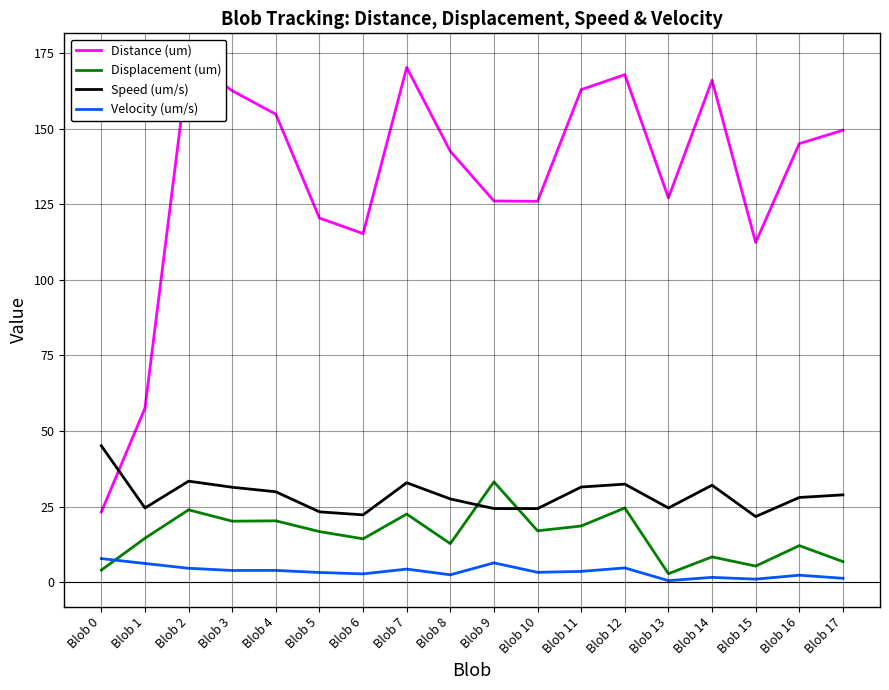

Reading left to right, extract all data points from this chart.

Distance (um): 23.3	57.6	172.9	162.5	154.7	120.4	115.3	170.2	142.5	126.1	125.9	162.9	167.8	127.1	166.0	112.3	145.0	149.4
Displacement (um): 4.0	14.6	24.0	20.2	20.3	16.8	14.4	22.5	12.8	33.2	17.0	18.6	24.6	2.8	8.4	5.4	12.1	6.8
Speed (um/s): 45.1	24.6	33.4	31.4	29.9	23.3	22.3	32.9	27.5	24.4	24.4	31.5	32.4	24.6	32.1	21.7	28.0	28.9
Velocity (um/s): 7.8	6.2	4.6	3.9	3.9	3.2	2.8	4.4	2.5	6.4	3.3	3.6	4.8	0.5	1.6	1.0	2.3	1.3